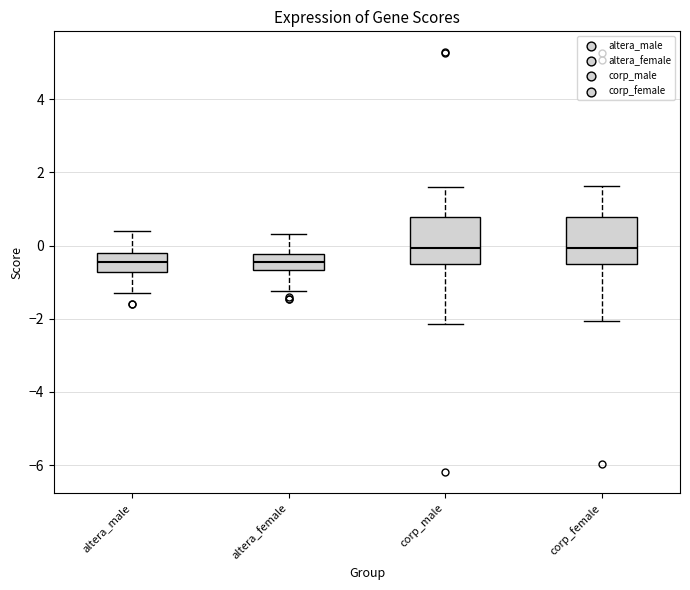

Reading left to right, read every box against the y-axis: the position of its median line, the range the box covers, and the ends of its whiskers. The values are not printed on the chart, so give them approximately, as read against the axis.

altera_male: median -0.4, box -0.8 to -0.2, whiskers -1.2 to 0.4
altera_female: median -0.4, box -0.6 to -0.2, whiskers -1.2 to 0.4
corp_male: median 0.0, box -0.4 to 0.8, whiskers -2.2 to 1.6
corp_female: median 0.0, box -0.4 to 0.8, whiskers -2.0 to 1.6